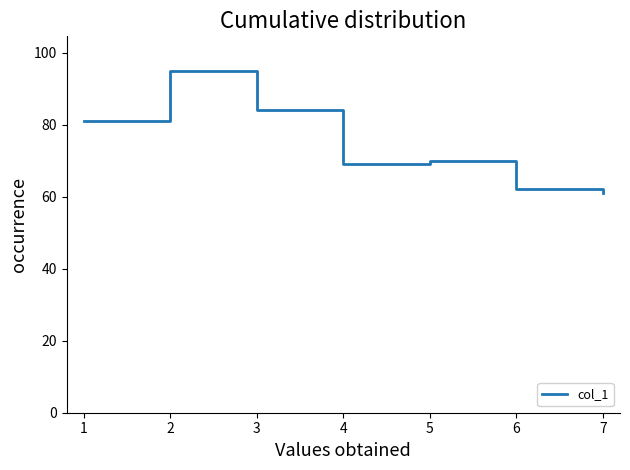

Is this an area chart (filled region under the line)?

No